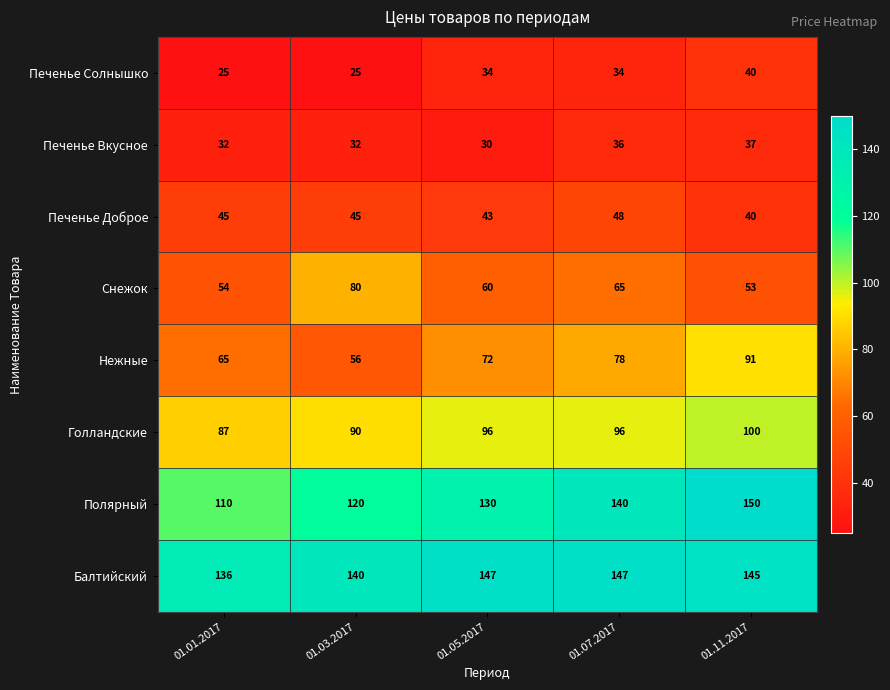

At how many categories does at least one series exceed 97?

5